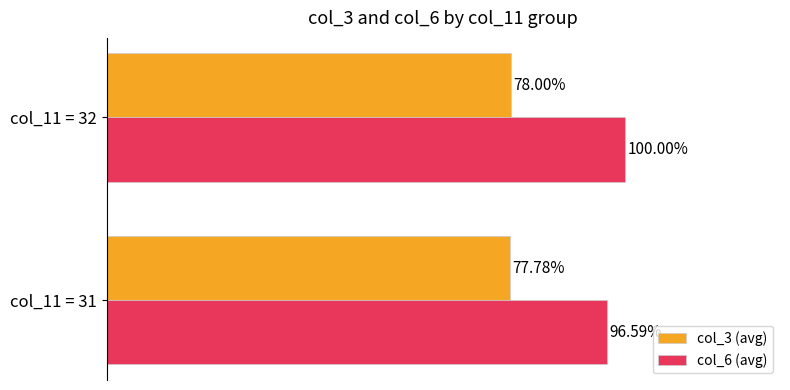

Which series changed the most between col_11 = 31 and col_11 = 32?

col_6 (avg)